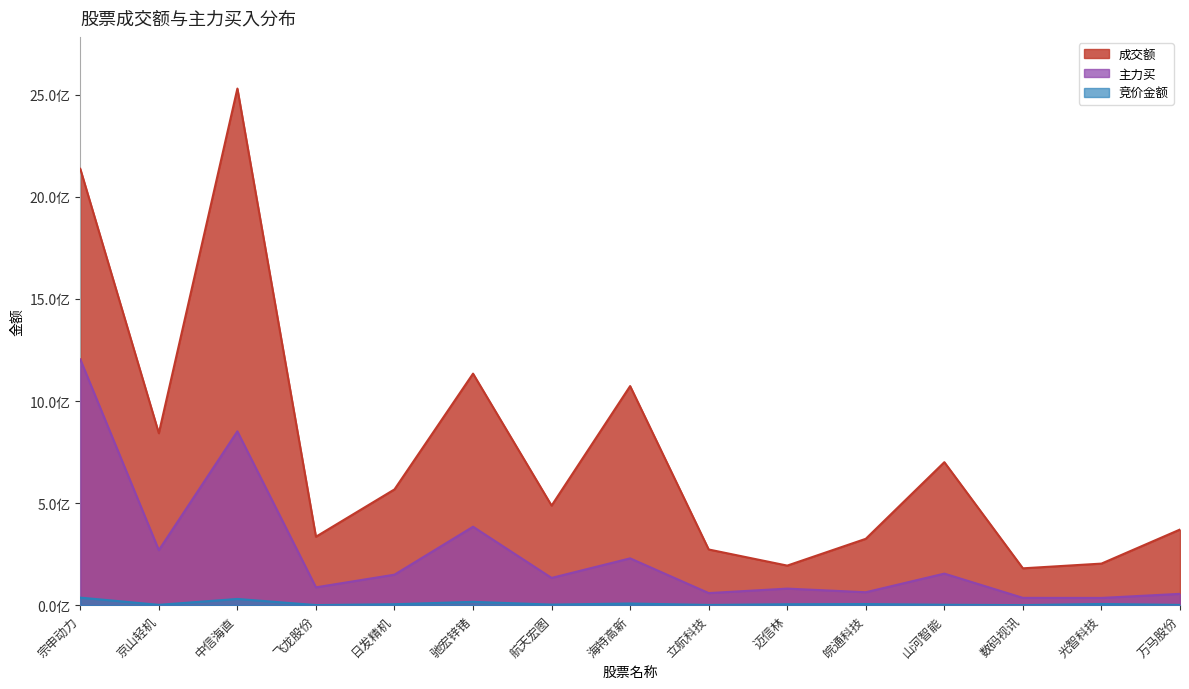

What is the label of the 9th point from the right?

航天宏图